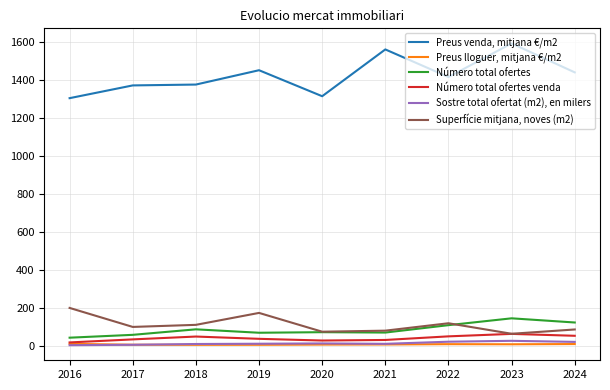

True or false: Preus lloguer, mitjana €/m2 and Superfície mitjana, noves (m2) cross at least once.

False